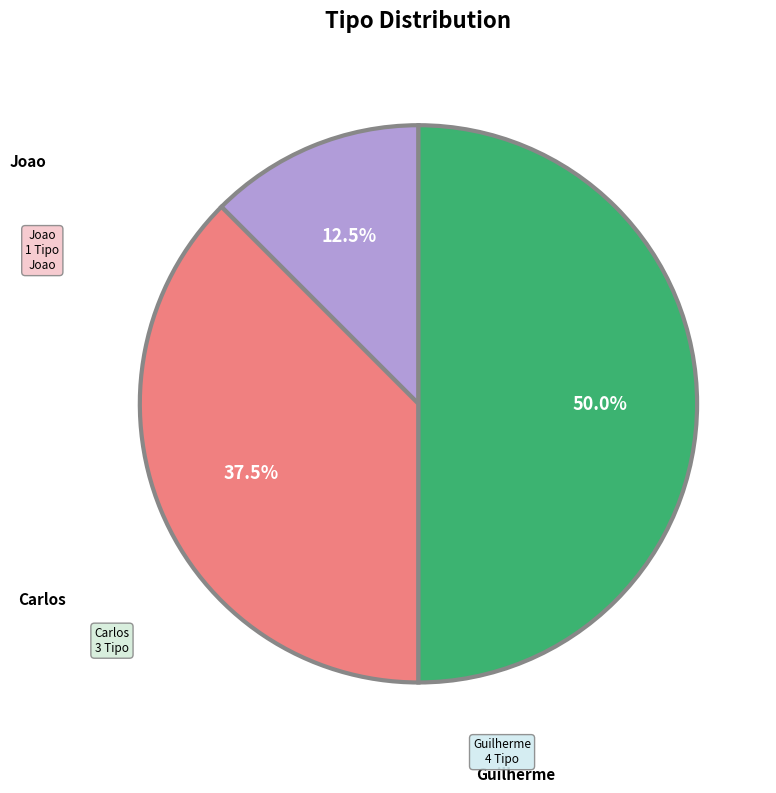

Does any single category account for the majority?

No